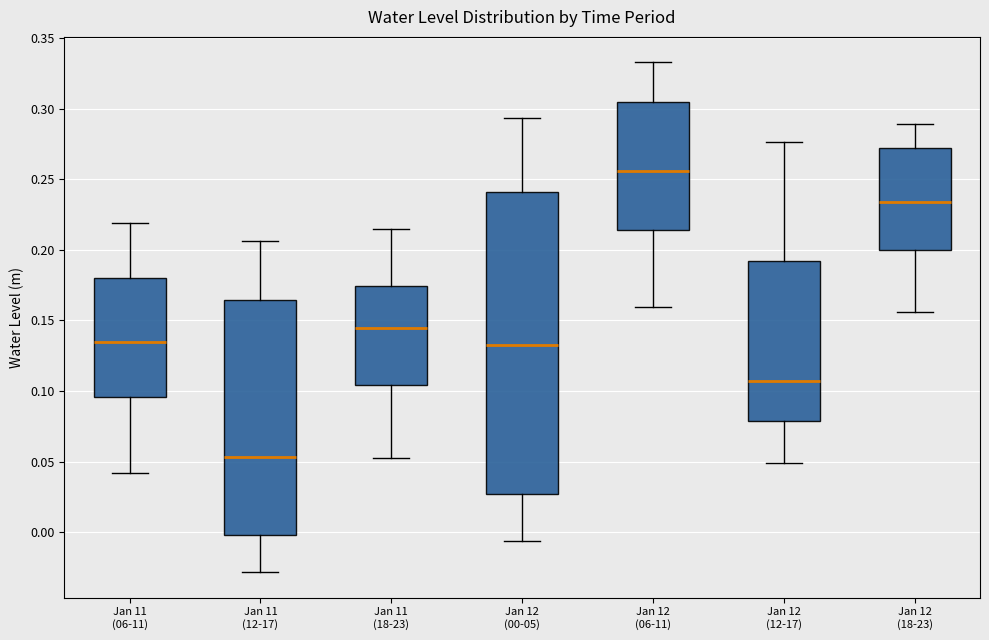

Reading left to right, read every box against the y-axis: the position of its median line, the range the box covers, and the ends of its whiskers. The values are not printed on the chart, so give them approximately, as read against the axis.

Jan 11 (06-11): median 0.135, box 0.095 to 0.180, whiskers 0.040 to 0.220
Jan 11 (12-17): median 0.055, box 0.000 to 0.165, whiskers -0.030 to 0.205
Jan 11 (18-23): median 0.145, box 0.105 to 0.175, whiskers 0.055 to 0.215
Jan 12 (00-05): median 0.130, box 0.025 to 0.240, whiskers -0.005 to 0.295
Jan 12 (06-11): median 0.255, box 0.215 to 0.305, whiskers 0.160 to 0.335
Jan 12 (12-17): median 0.105, box 0.080 to 0.190, whiskers 0.050 to 0.275
Jan 12 (18-23): median 0.235, box 0.200 to 0.270, whiskers 0.155 to 0.290